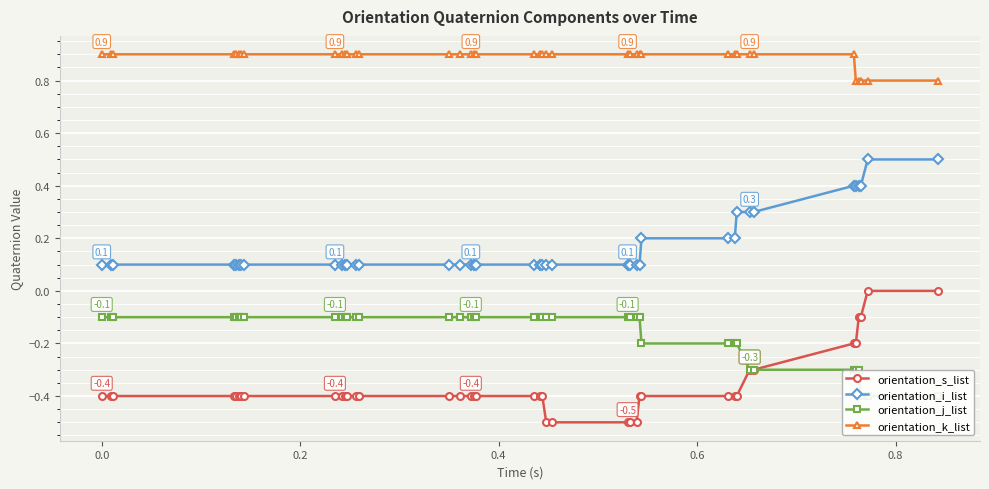

What is the value of the orientation_s_list point at the 27th from the left?

-0.5